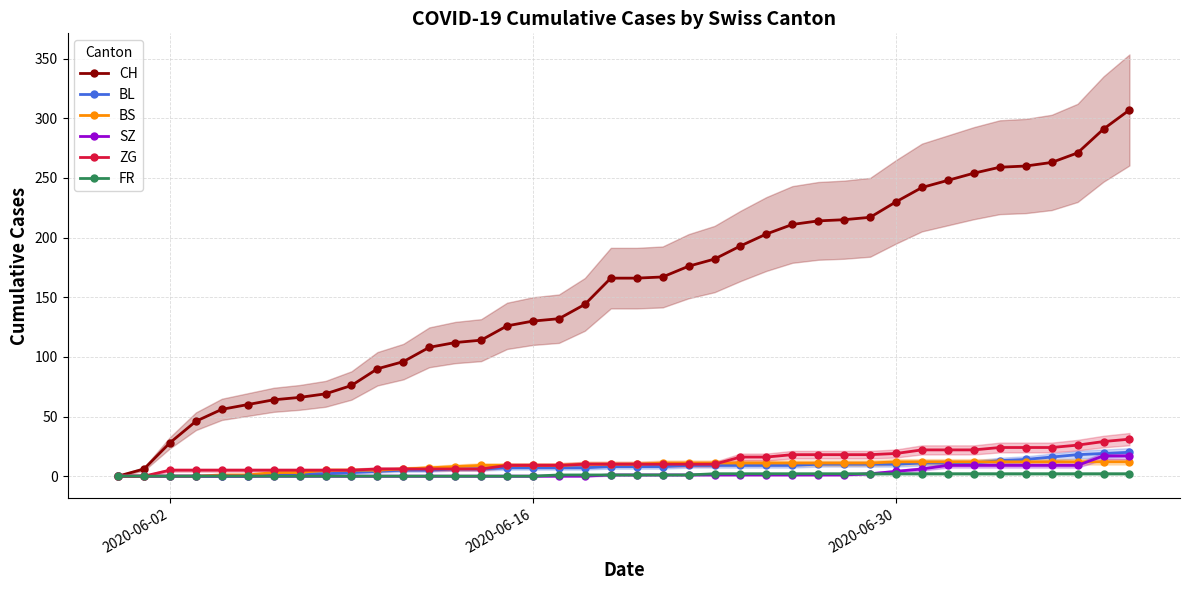

True or false: FR has a value of 0 at 2020-06-16.

True